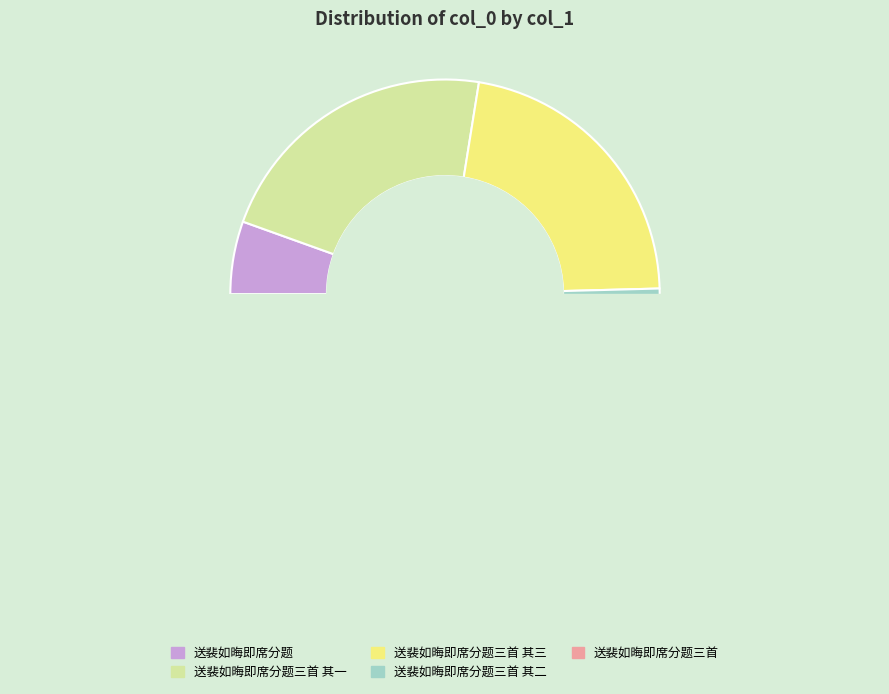

How many segments does this pie chart have?

5